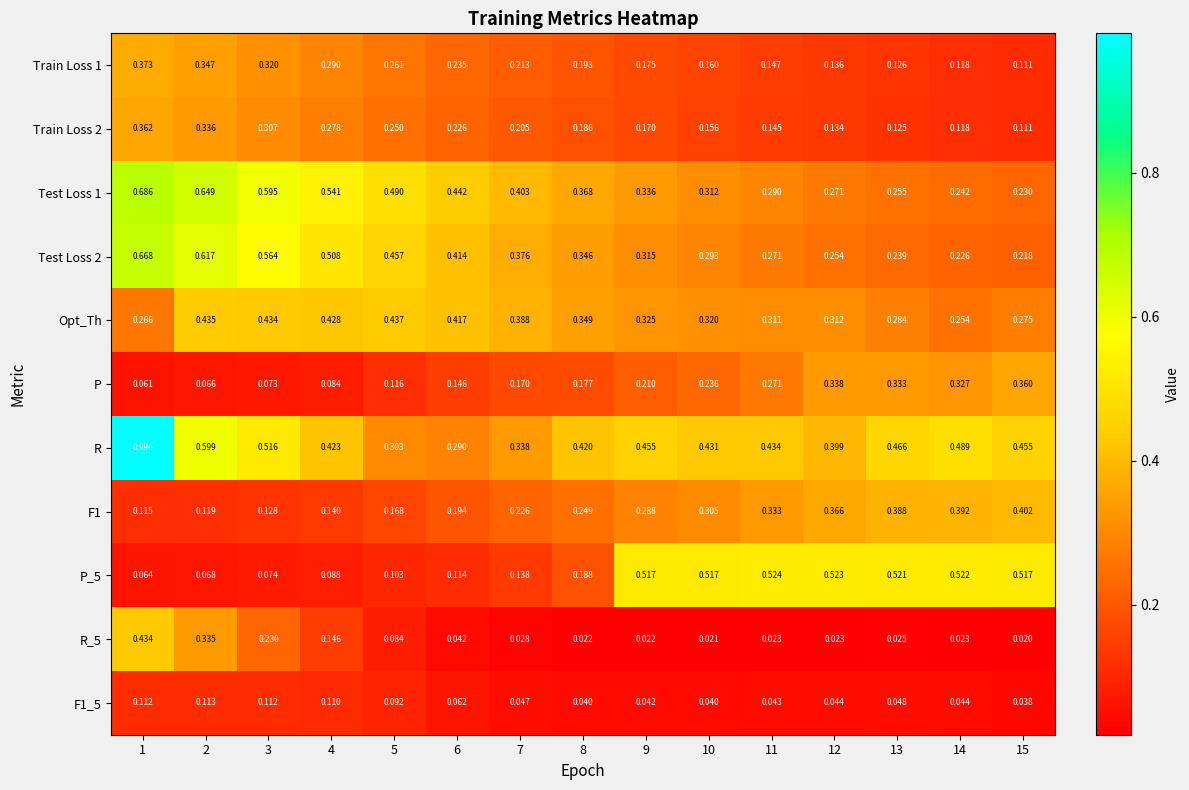

Which series has the largest total across all categories?

R